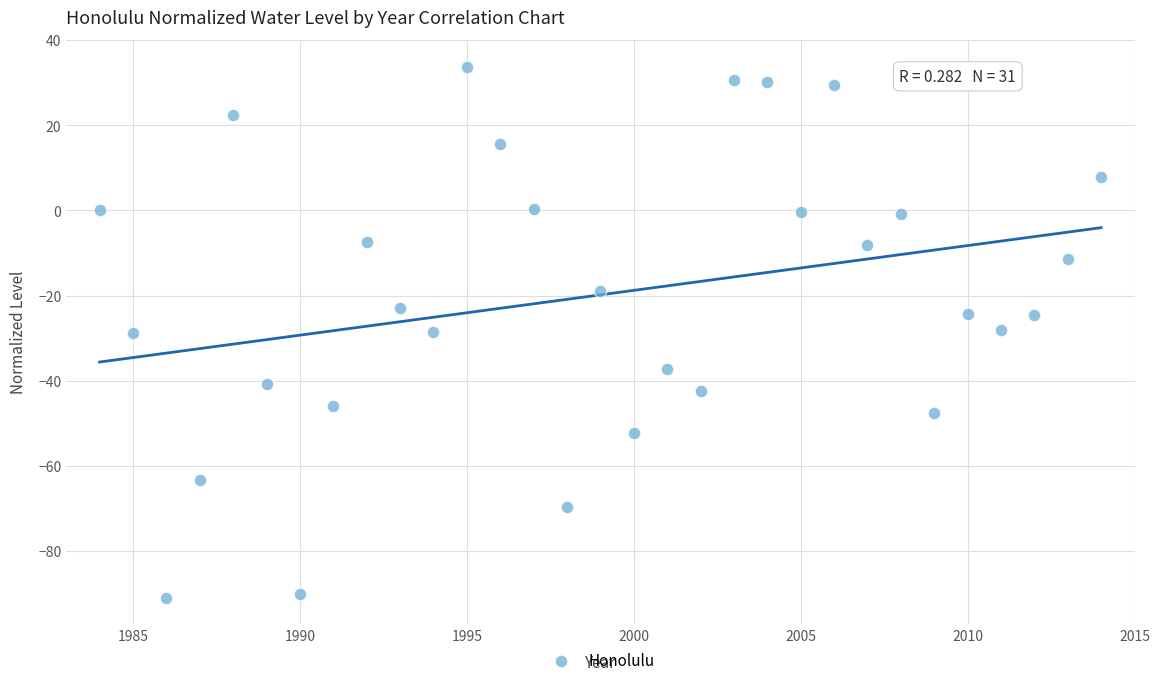

What is the range of Y values (max minus min)?

124.7